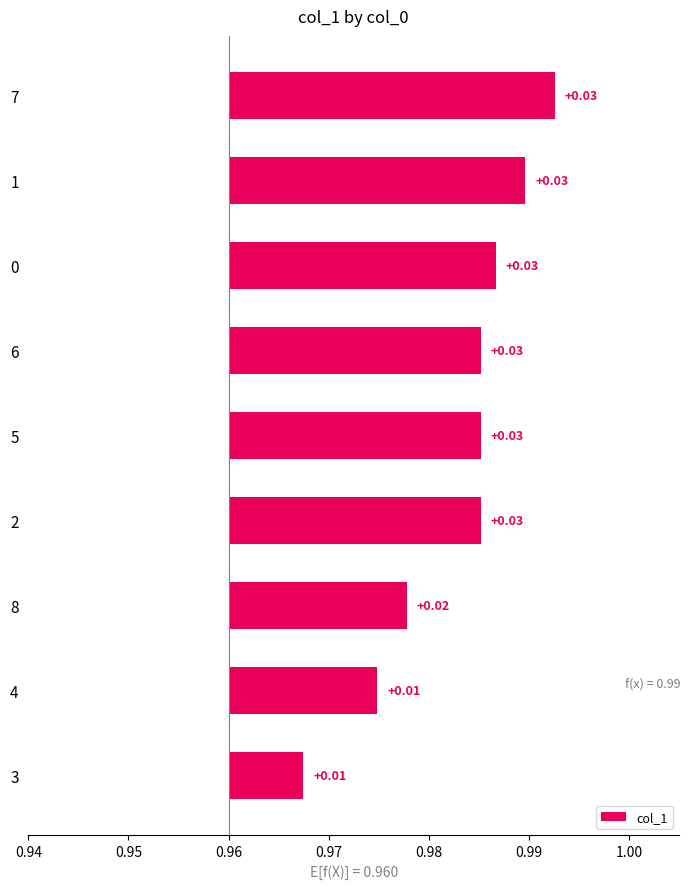

How many bars are there in total?

9